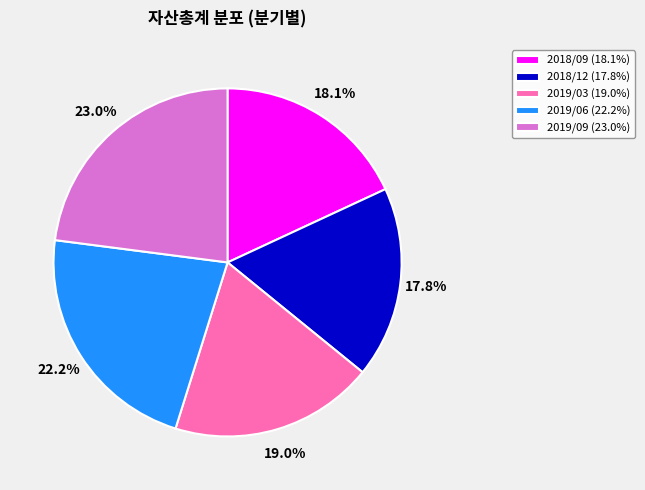

To the nearest percent, what portion does 2019/03 represent?

19%